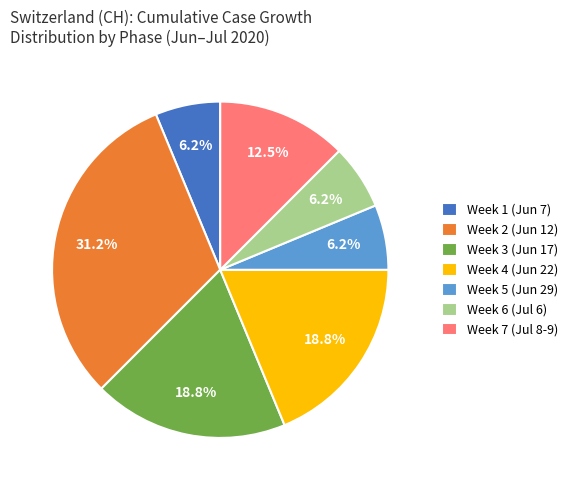

What is the total percentage of Week 3 (Jun 17) and Week 1 (Jun 7)?

25.0%